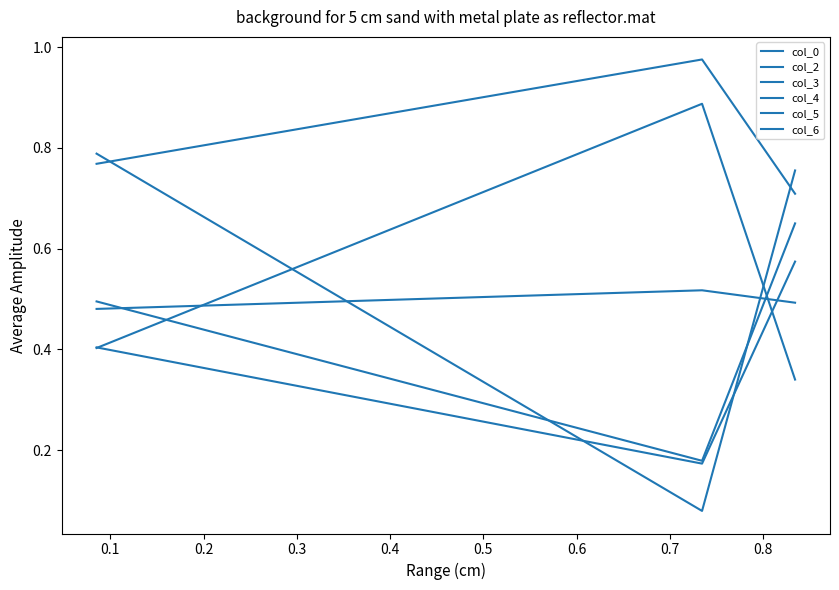

Which category has the lowest value in the col_0 series?

0.1